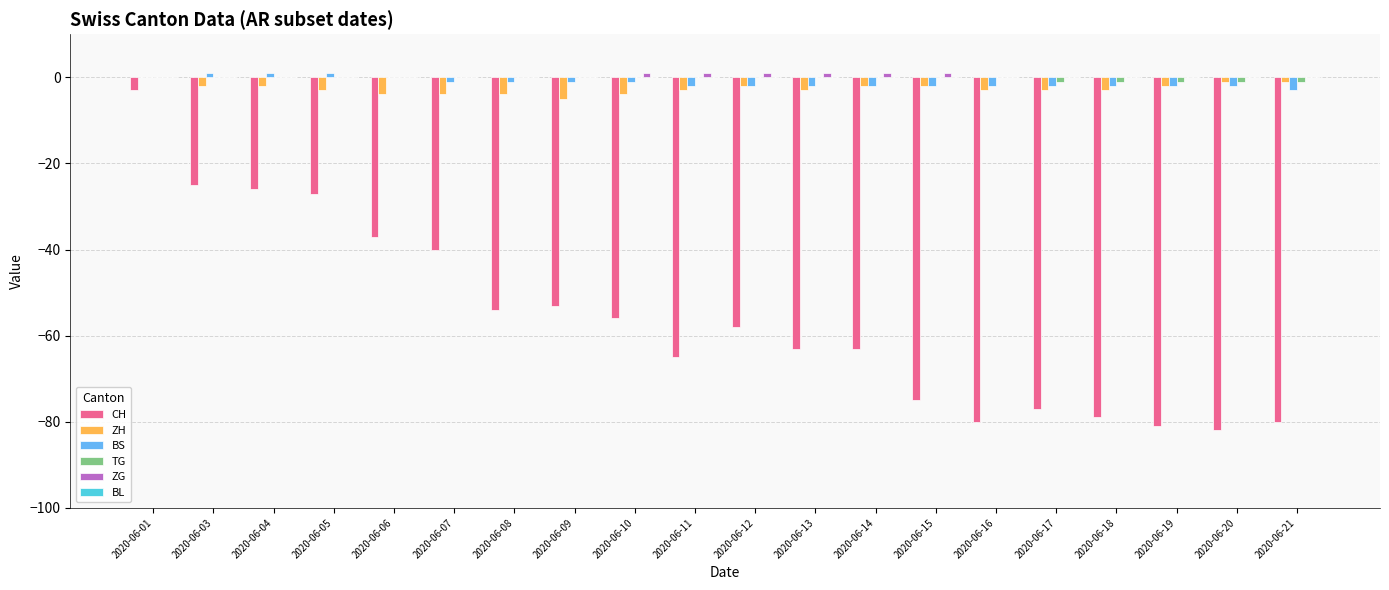

True or false: ZH has a value of -3 at 2020-06-05.

True